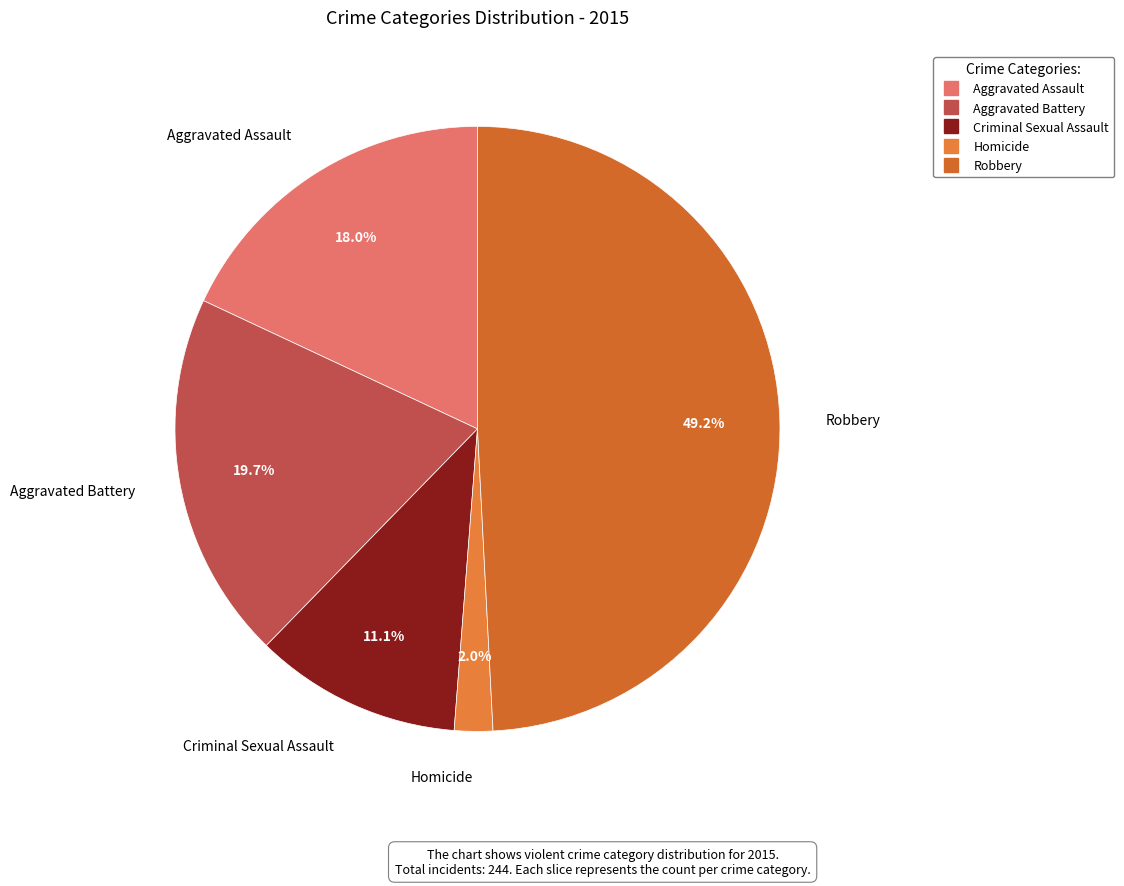

What is the total percentage of Robbery and Aggravated Battery?

68.9%